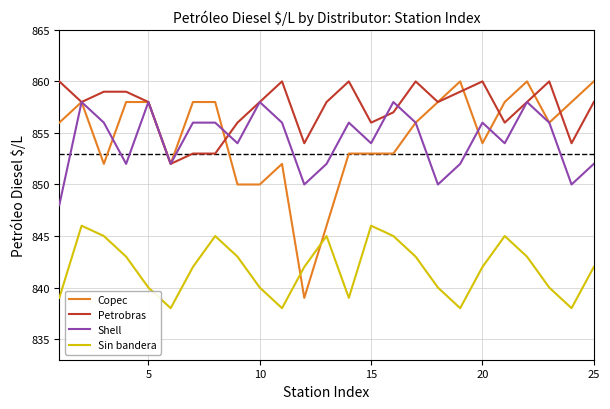

True or false: Sin bandera and Petrobras cross at least once.

False